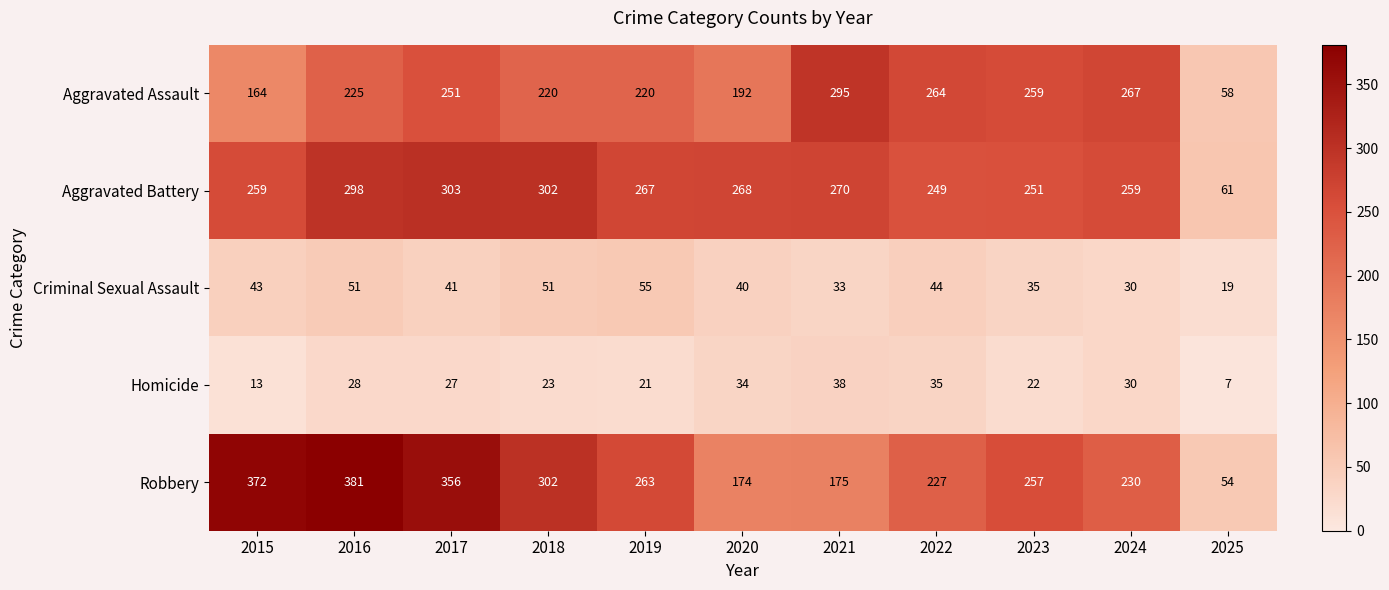

What is the greatest value displayed?

381